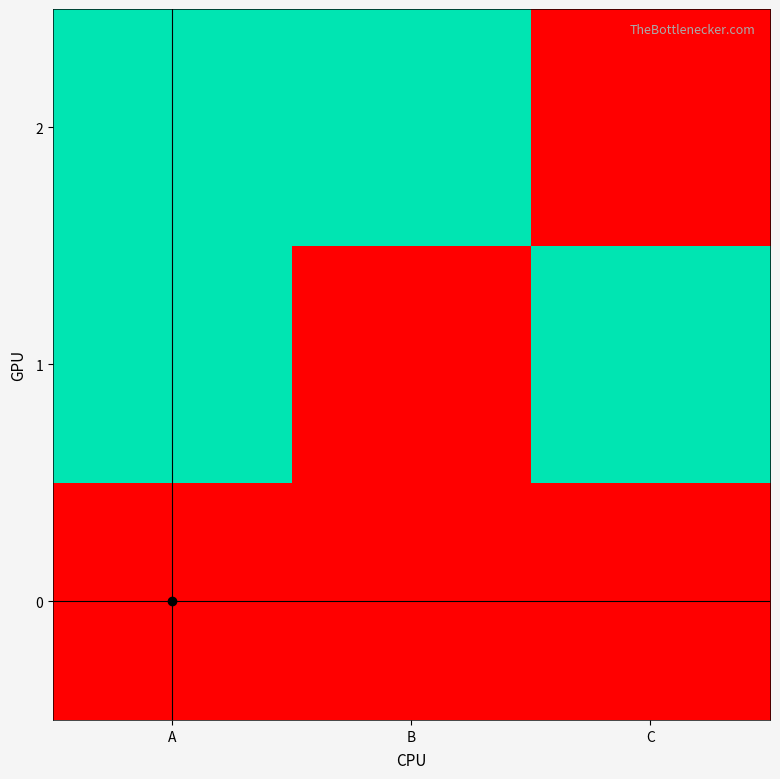

Reading left to right, what are all the values shown in this chart?

0: A=0	B=0	C=0
1: A=1	B=0	C=1
2: A=1	B=1	C=0